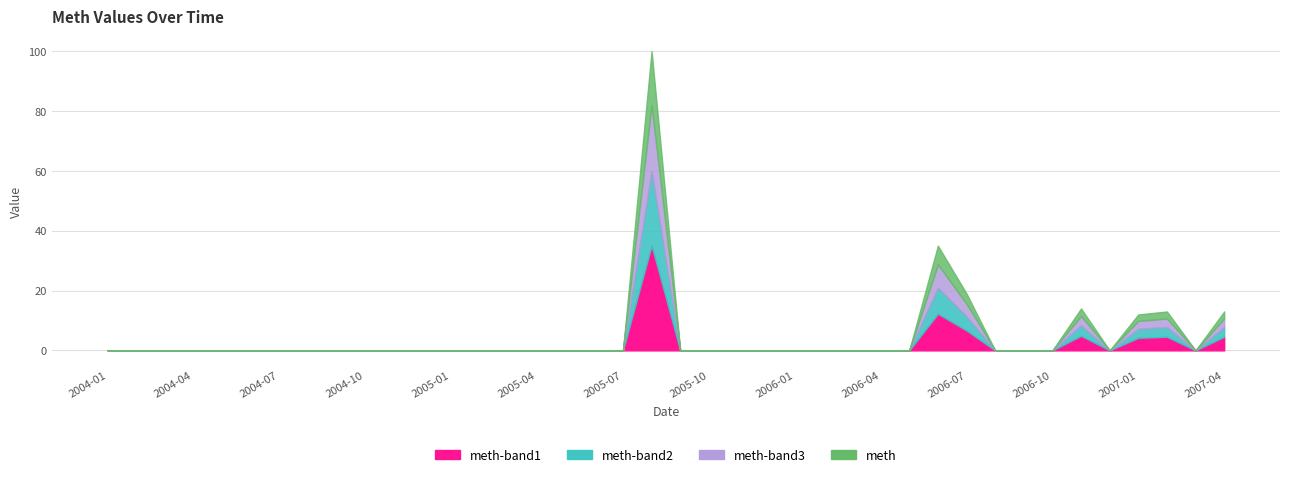

What position from the left is 2006-09?

33